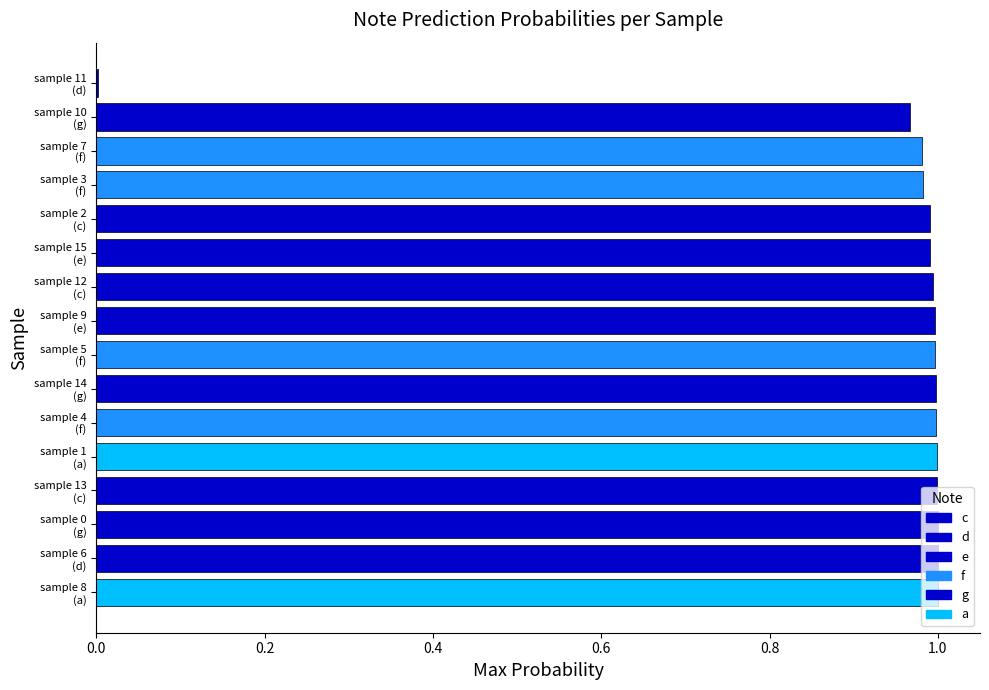

What is the sum of all values?

14.9